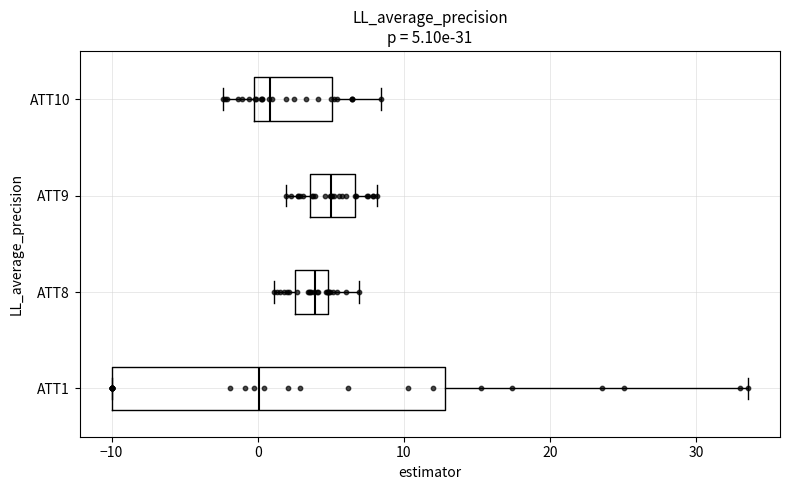

Which box is the widest, from its left edge to its right edge?

ATT1